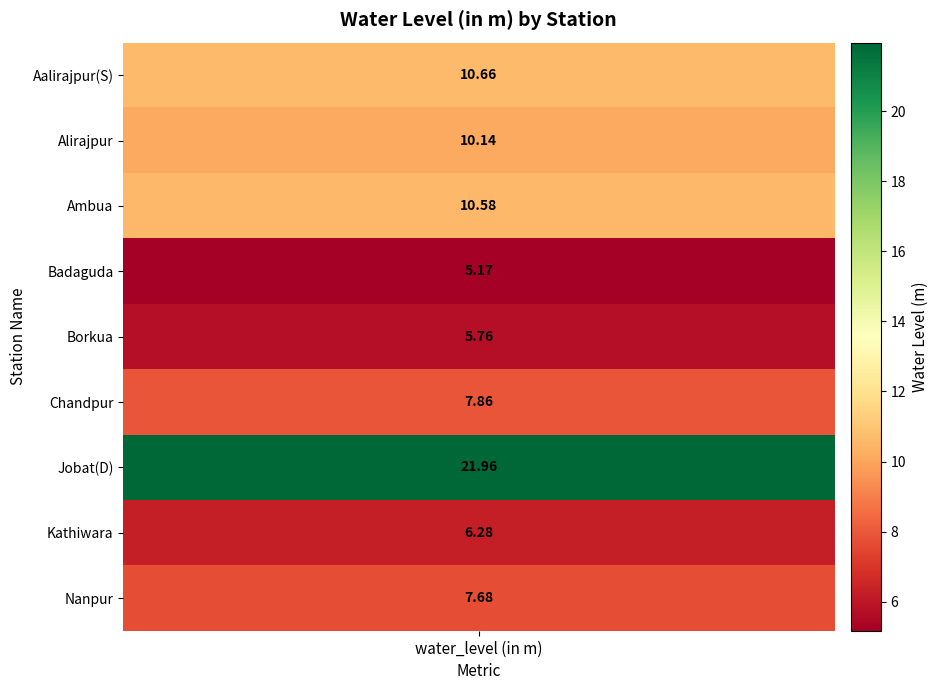

How many data points are above 7?

6